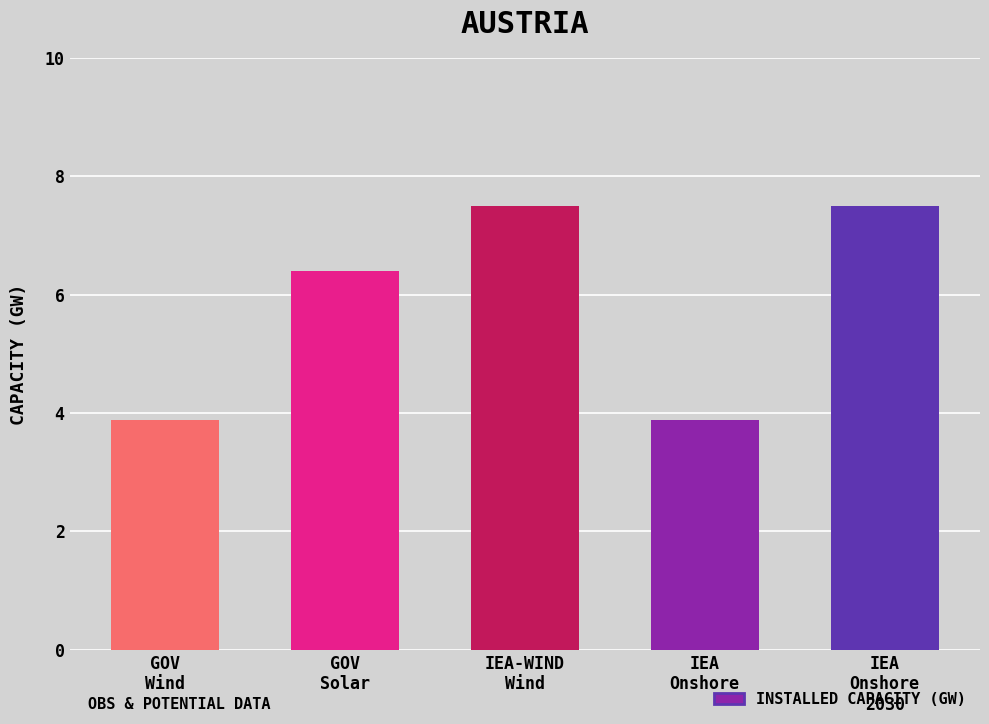

What is the ratio of the value at GOV
Wind to the value at IEA-WIND
Wind?

0.5